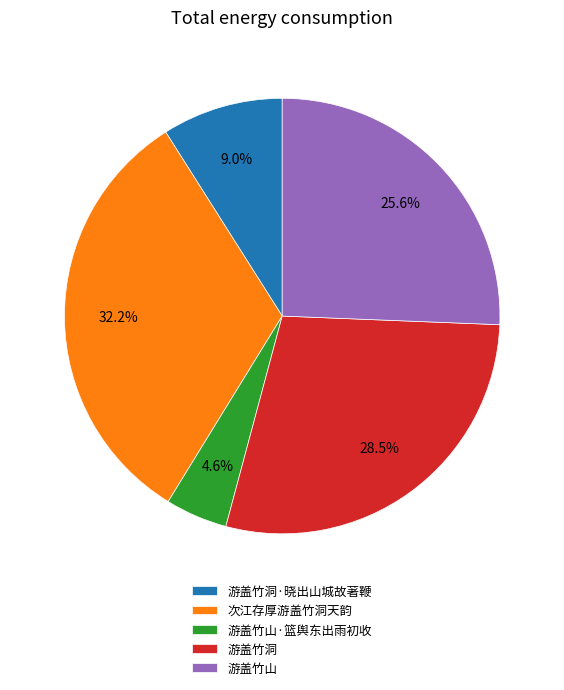

To the nearest percent, what portion does 游盖竹山 represent?

26%